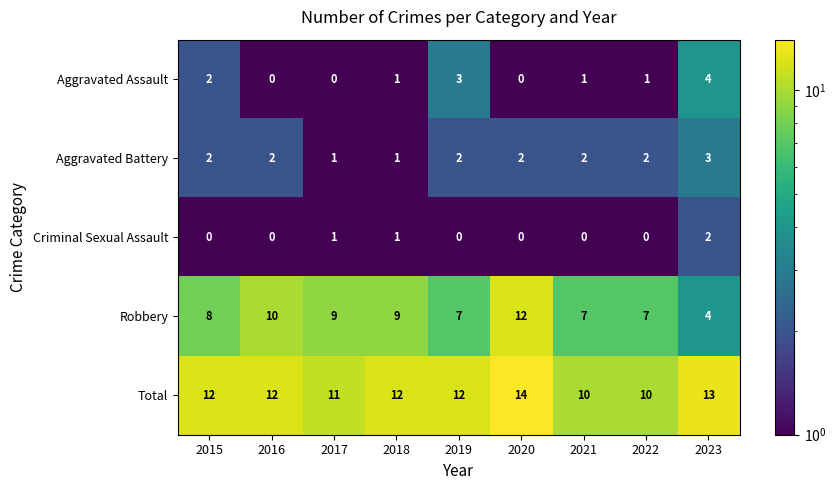

What is the difference between the maximum and minimum values in the Robbery series?

8